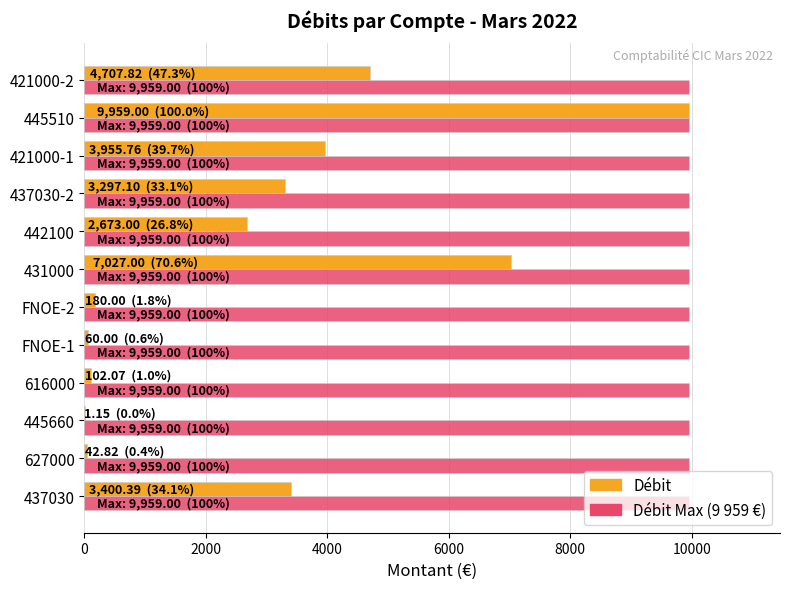

What is the total value across all series at 445510?

19918.0